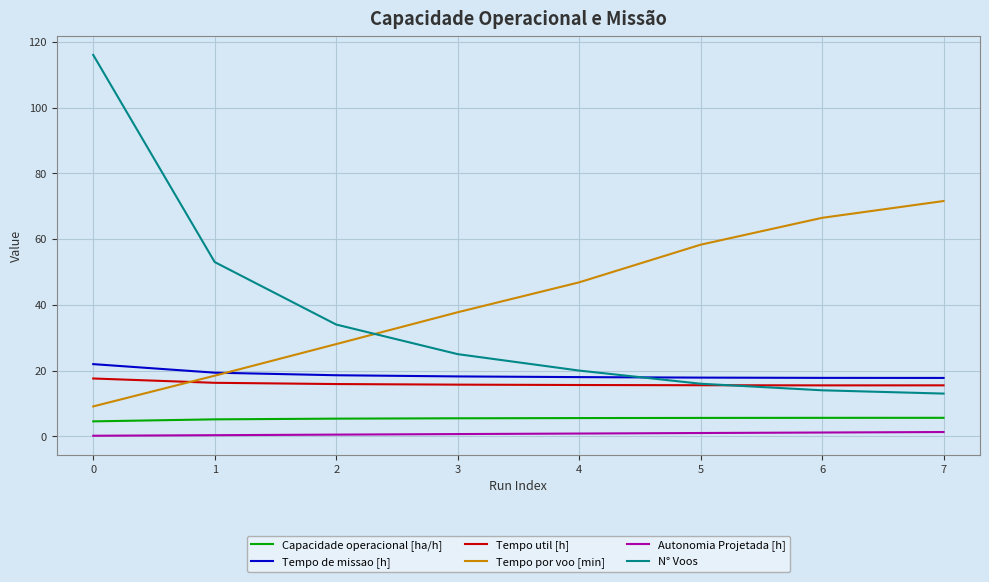

The Tempo util [h] series shows 10.2 at 3. True or false?

False